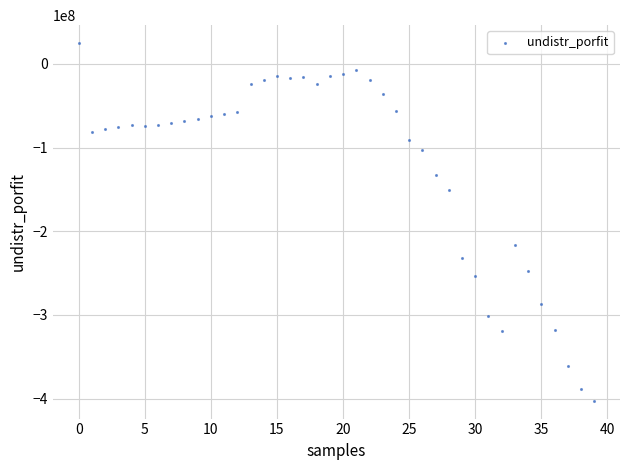

What is the range of Y values (max minus min)?

427349136.0